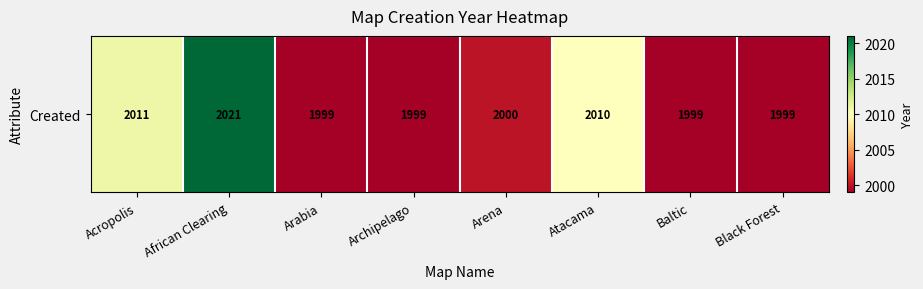

The chart shows a value of 985 at Atacama. True or false?

False